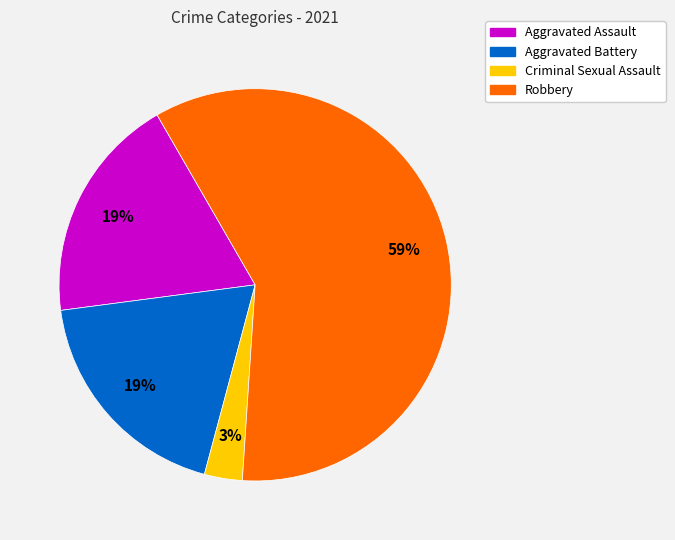

To the nearest percent, what is the difference between the largest and smallest slice percentages?

56%